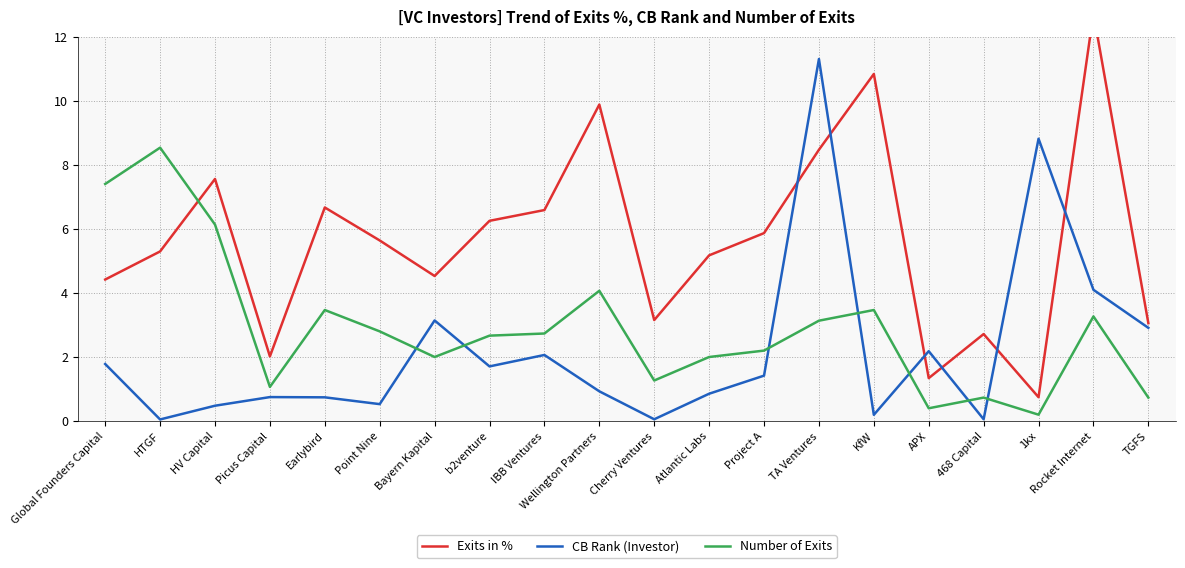

Rank the series by their average value, from lowest to highest.

CB Rank (Investor), Number of Exits, Exits in %